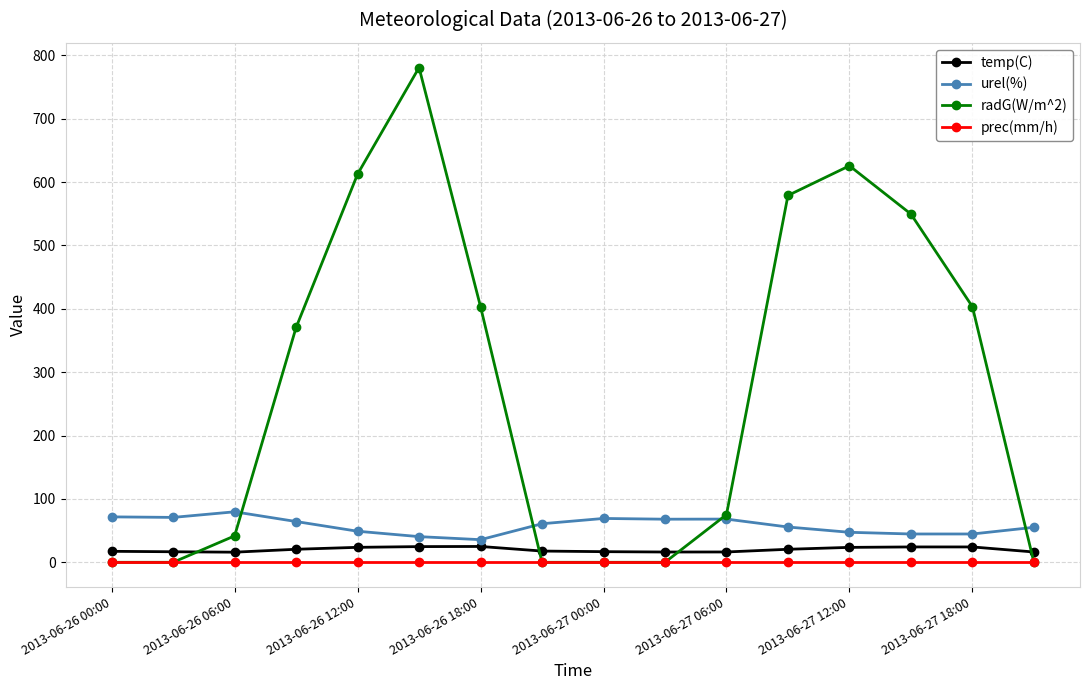

What is the value of the radG(W/m^2) point at the 3rd from the left?

41.7